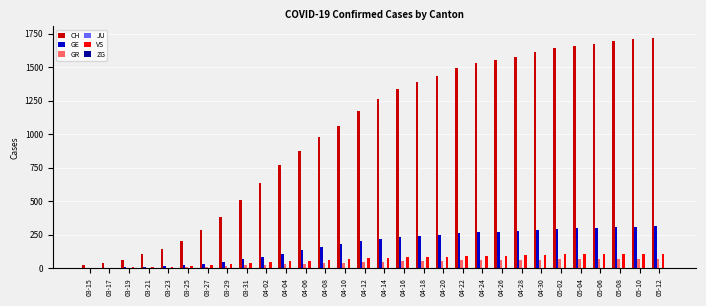

What is the maximum value for VS?

110